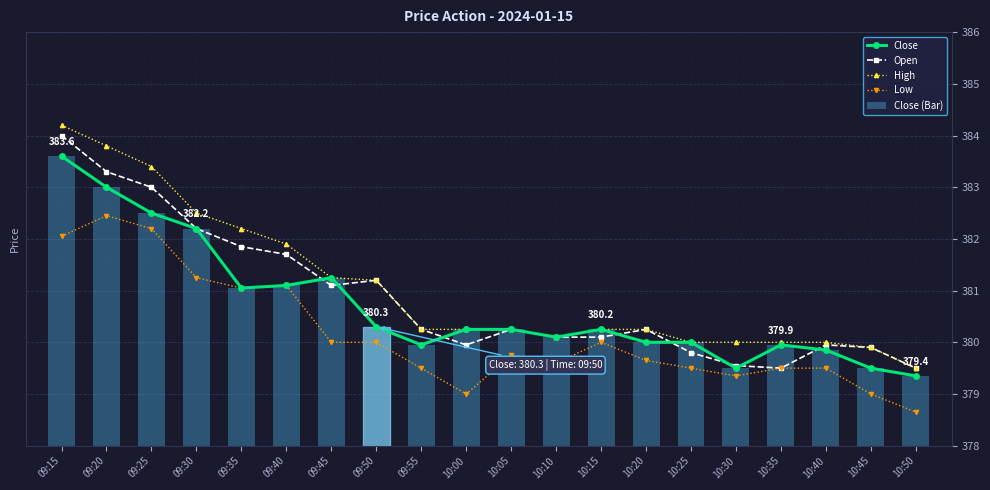

What is the difference between the Close (Bar) values at 10:40 and 10:45?

0.4